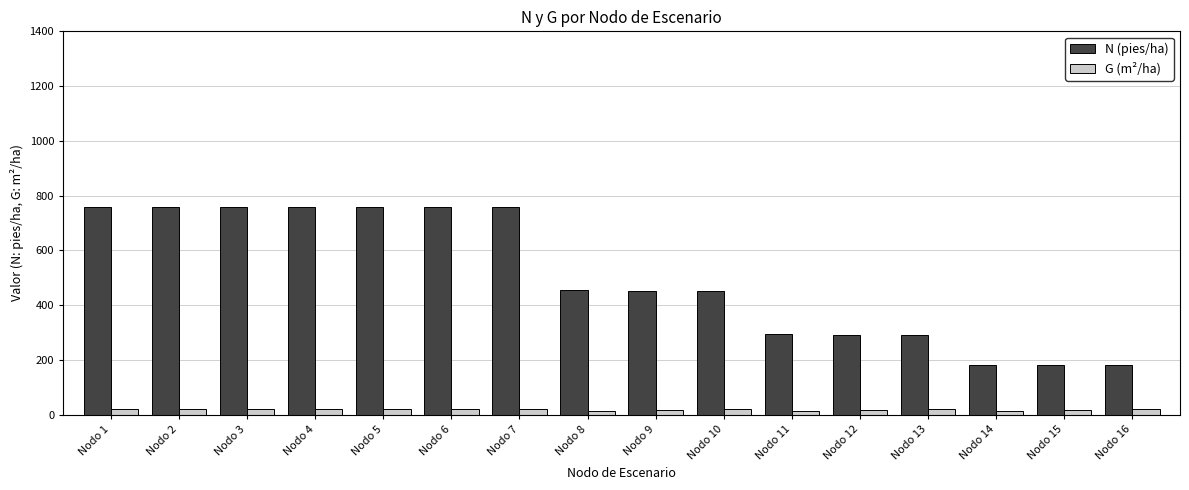

How many bars are there in each group?

2